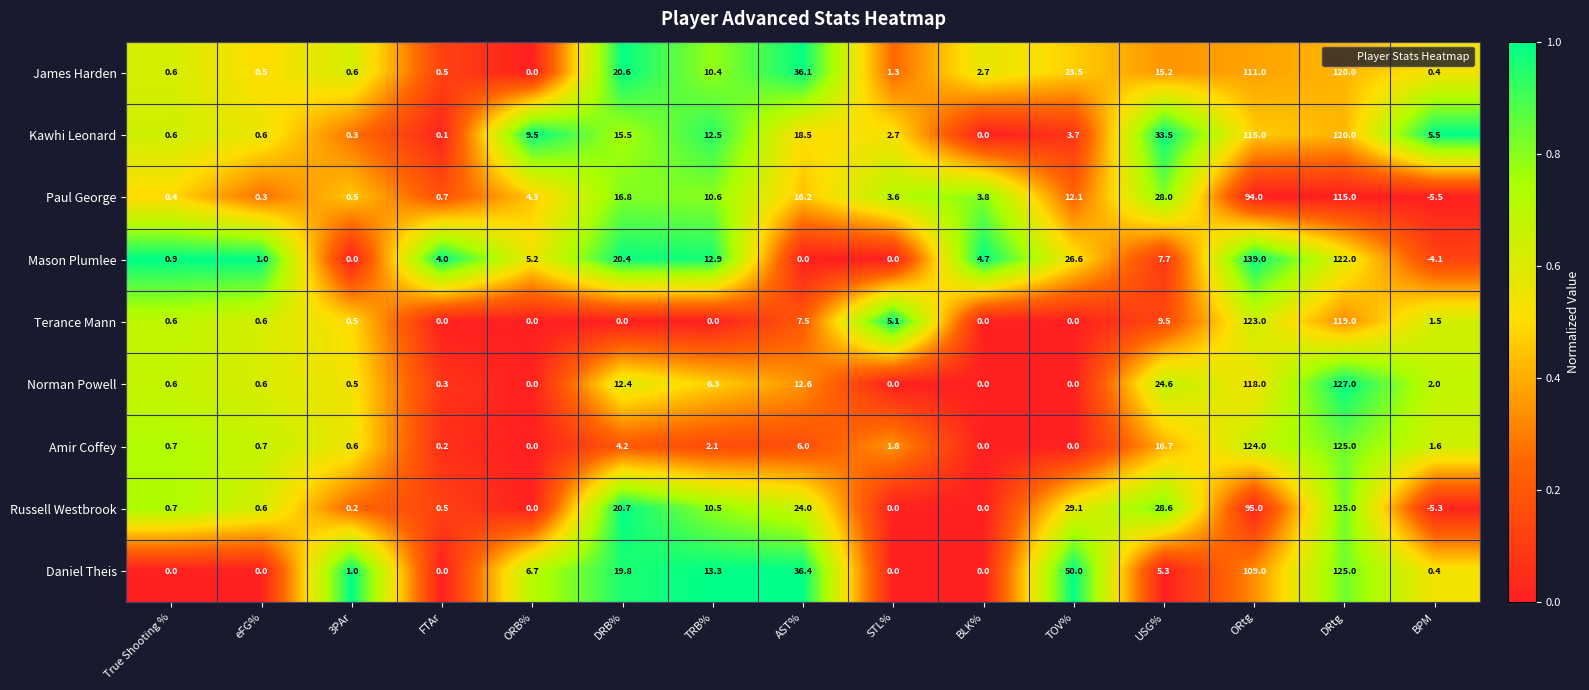

Which series changed the most between eFG% and AST%?

Daniel Theis